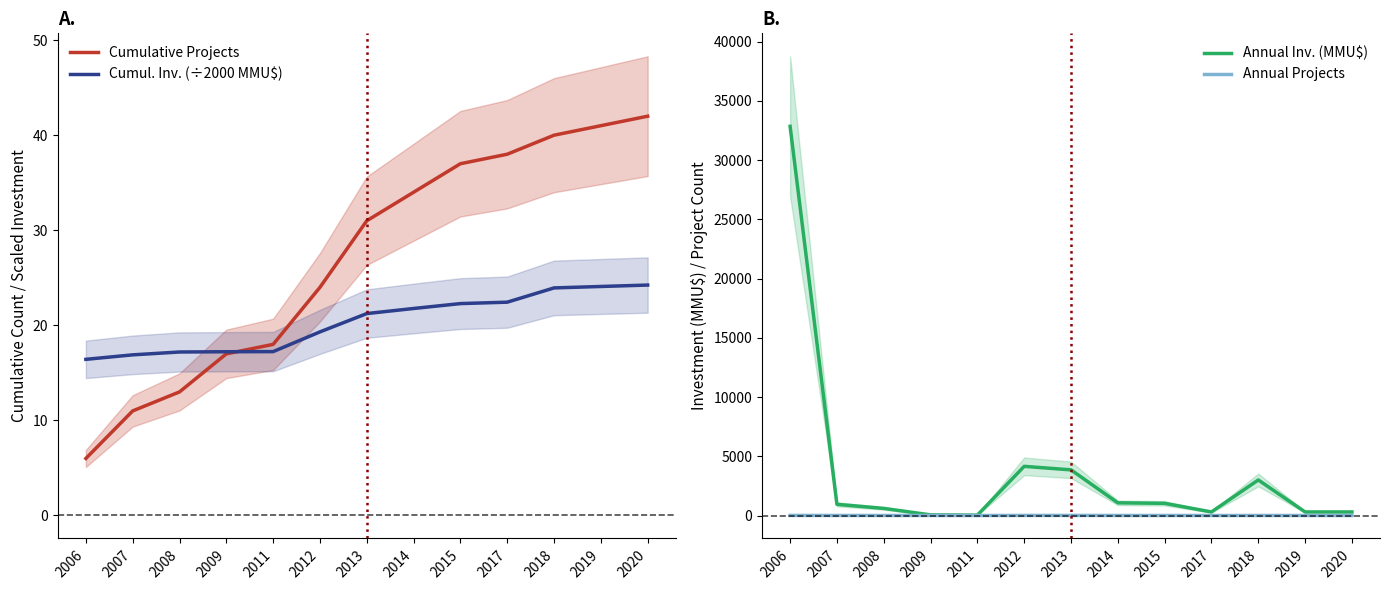

Which series has the widest spread of values?

Annual Inv. (MMU$)